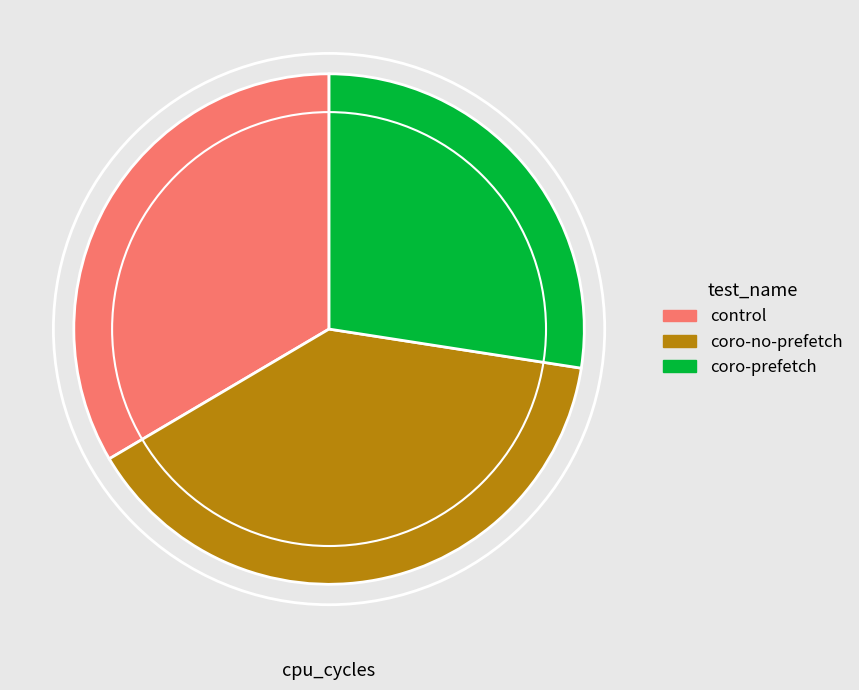

Does coro-no-prefetch represent more than half of the total?

No